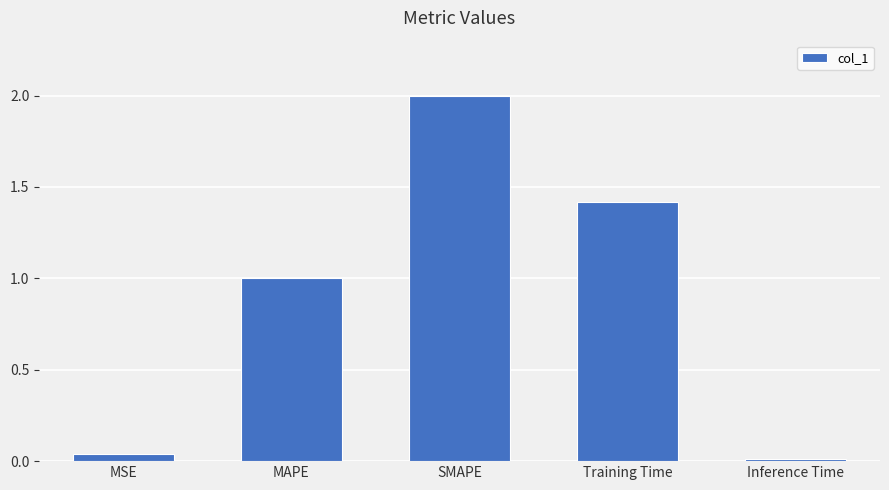

What is the label of the 3rd bar from the left?

SMAPE